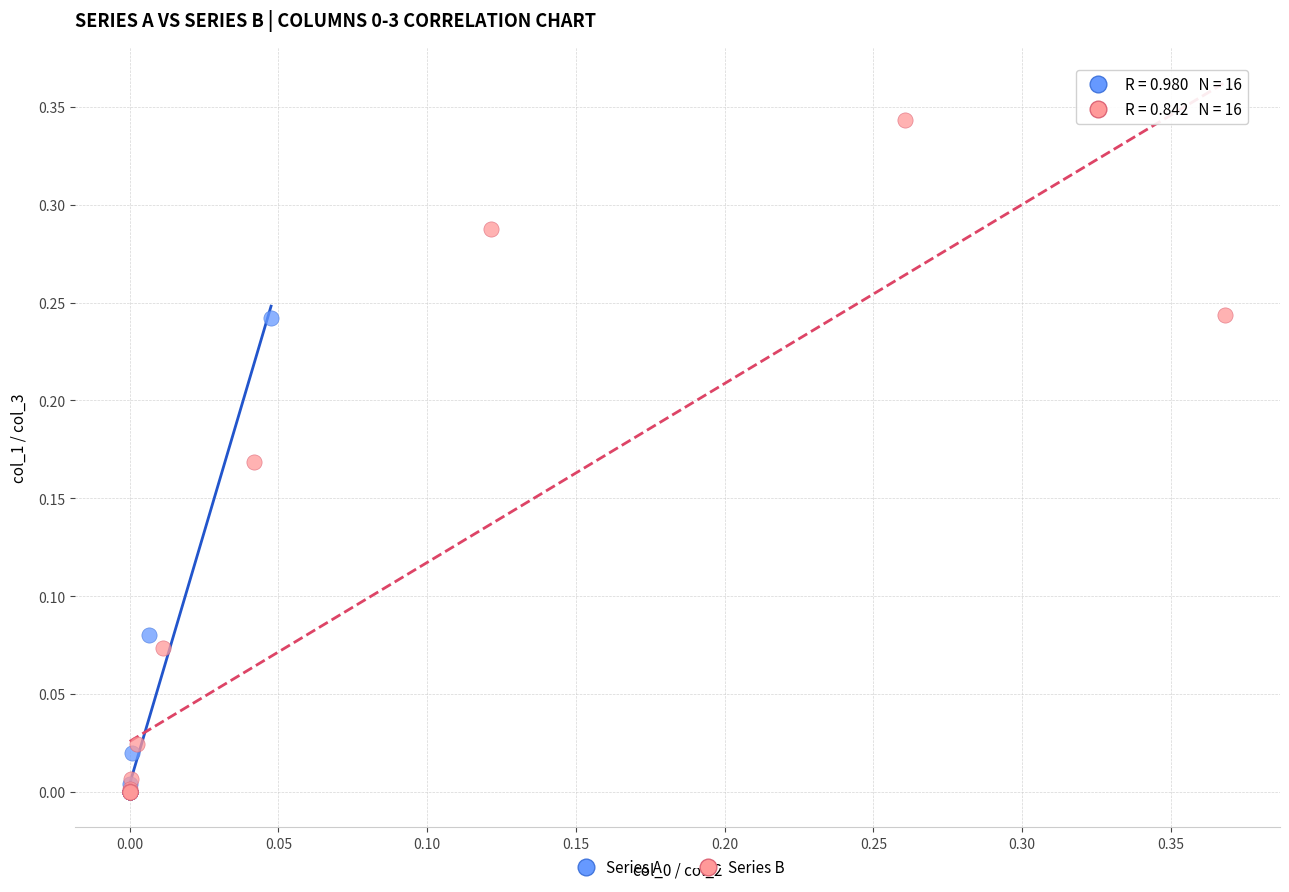

Which series has the widest spread of Y values?

Series B